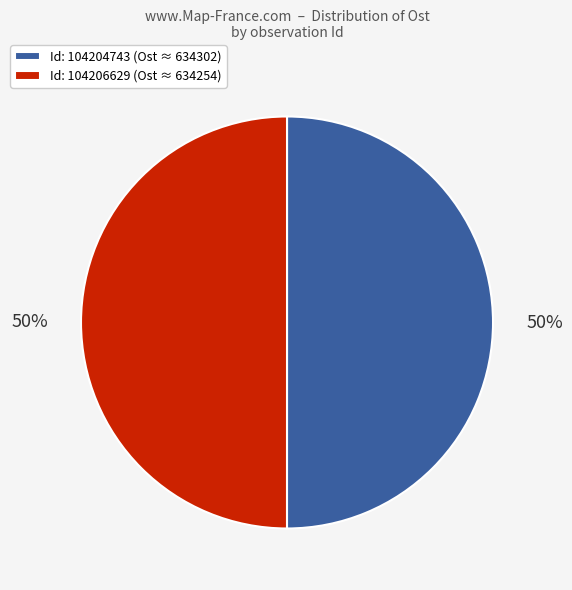

How many segments does this pie chart have?

2